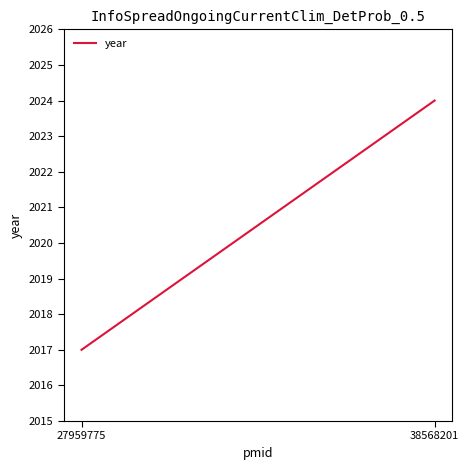

What is the difference between the maximum and minimum values?

7